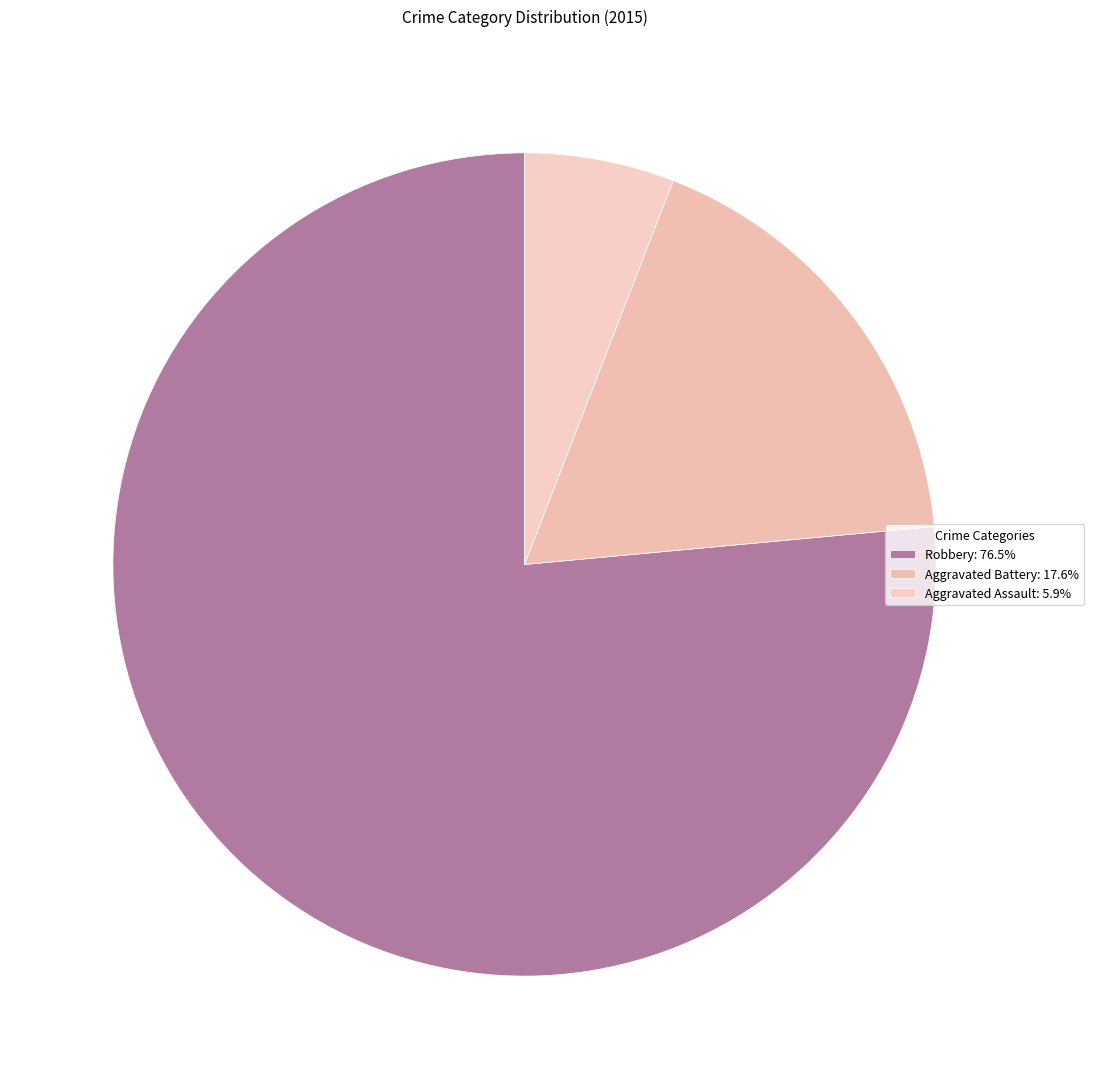

Does Aggravated Battery account for over 50% of the chart?

No